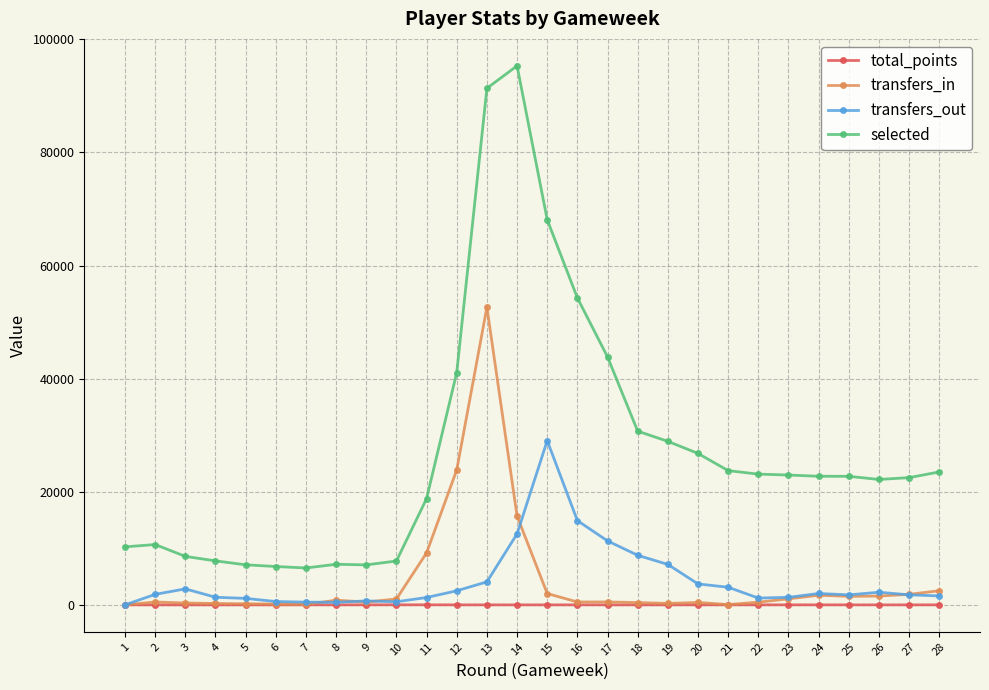

True or false: transfers_out has more than 2 points higher than both neighbors.

True